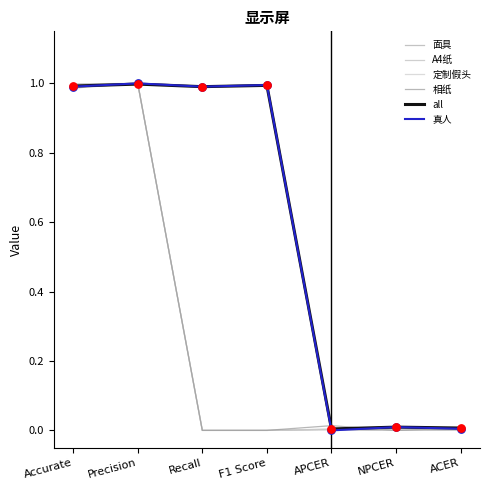

At how many categories does at least one series exceed 0?

7